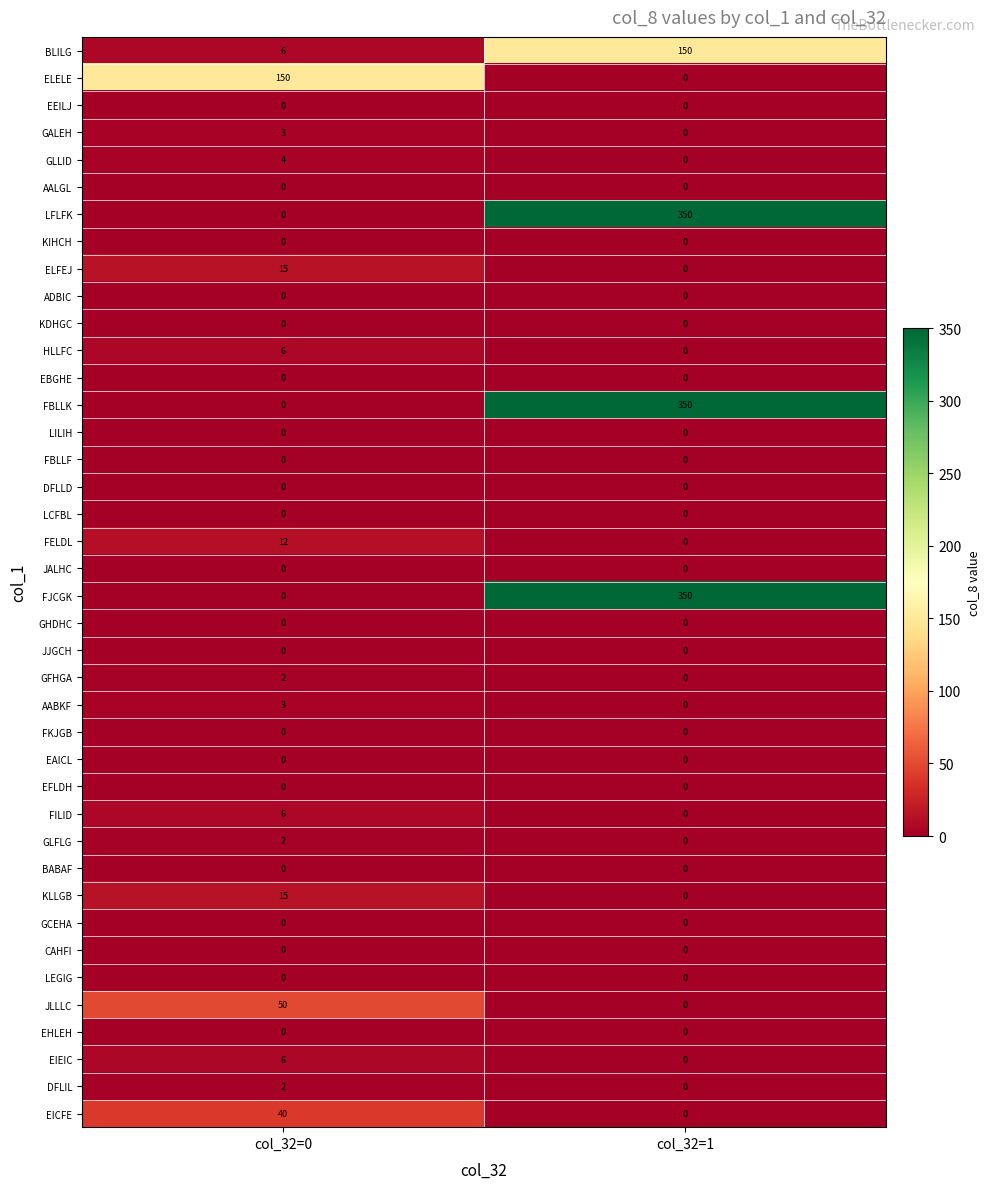

List the labels in order of KLLGB value, largest first.

col_32=0, col_32=1